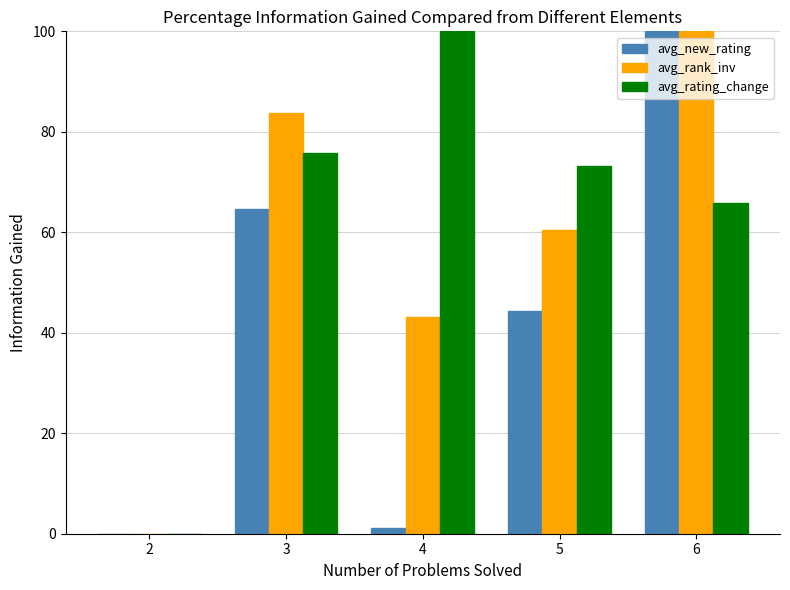

What is the sum of all avg_rating_change values?

314.9